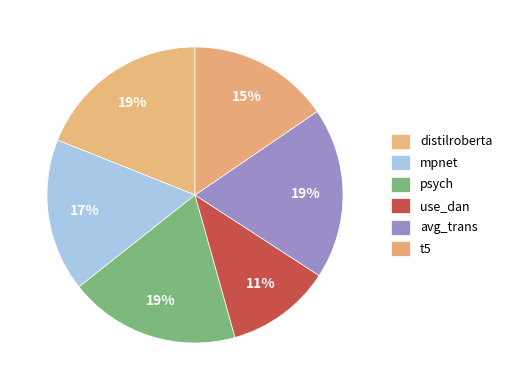

Rank the categories by value from lowest to highest.

use_dan, t5, mpnet, psych, avg_trans, distilroberta